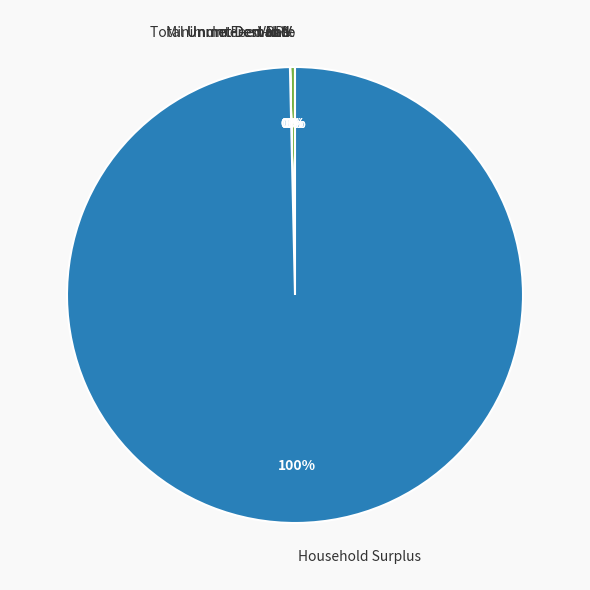

Is it true that Interest Rate is 1% of the pie?

False